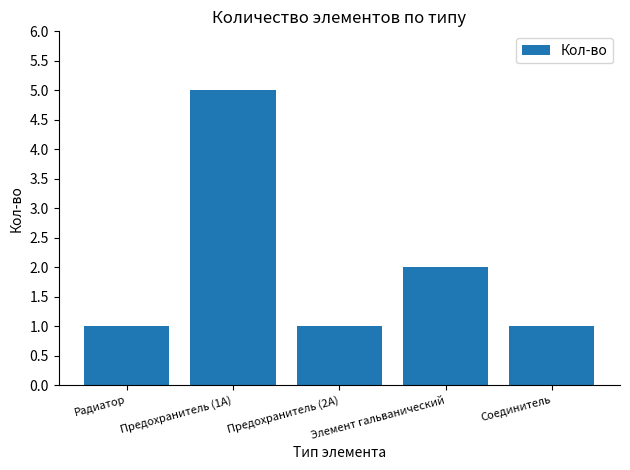

Reading right to left, extract all data points from this chart.

Соединитель=1	Элемент гальванический=2	Предохранитель (2А)=1	Предохранитель (1А)=5	Радиатор=1